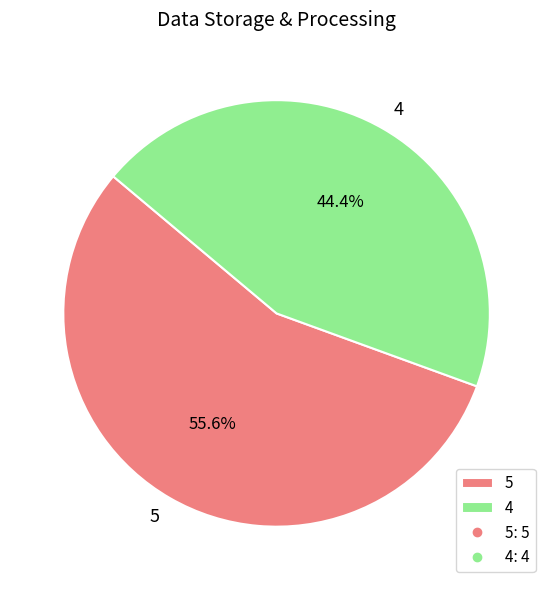

How many slices are in this pie chart?

2